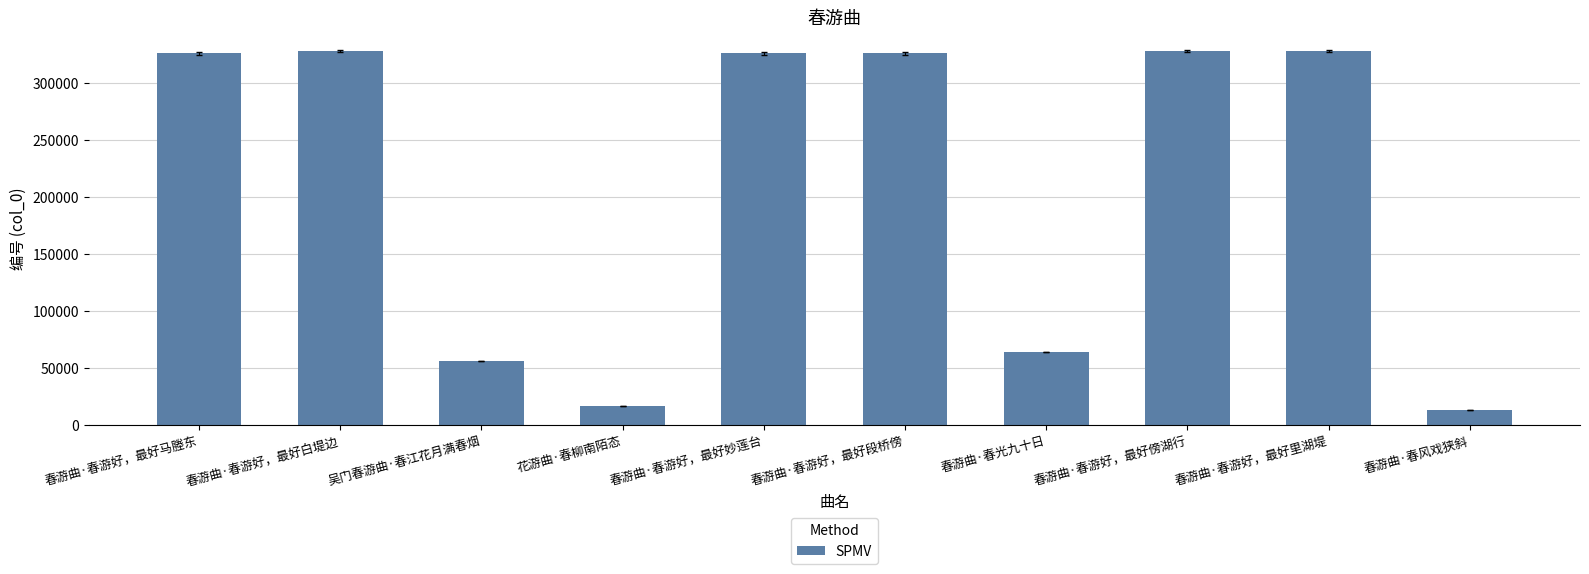

Is it true that the value at 春游曲·春游好，最好里湖堤 is 537858?

False